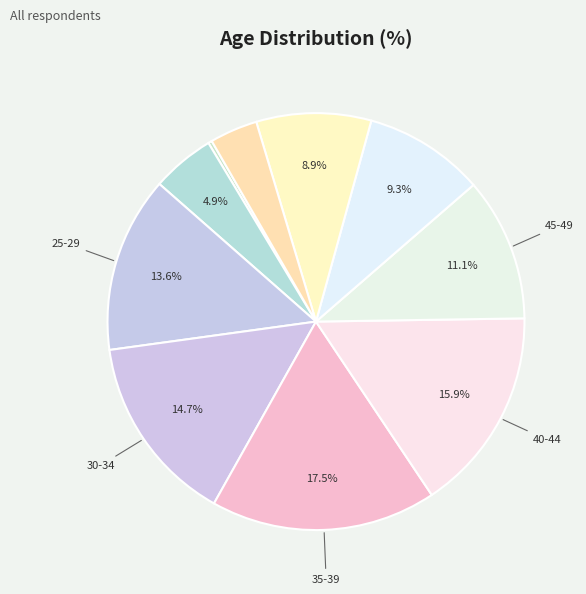

What is the smallest slice in the pie chart?

<20